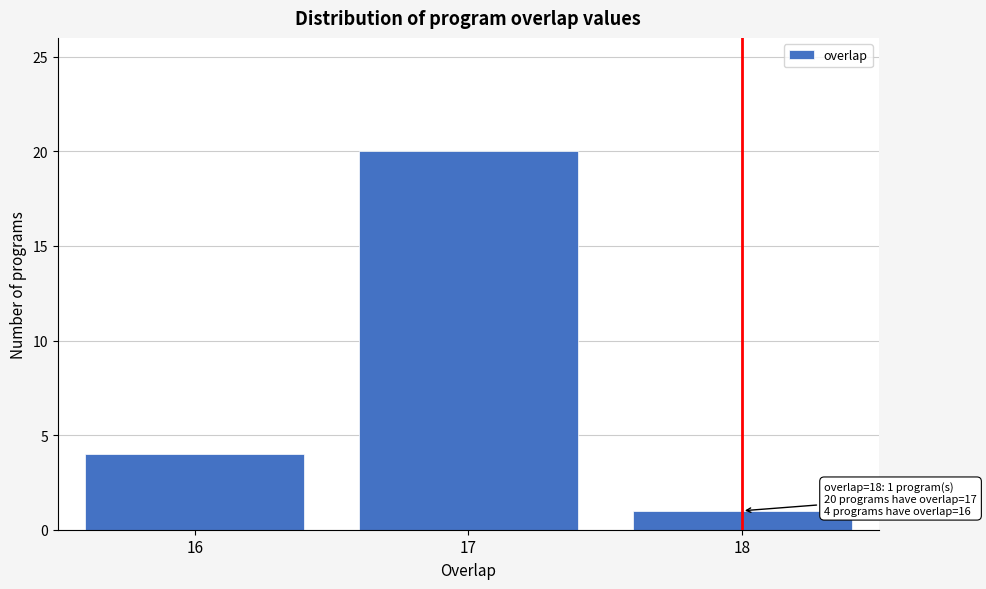

Reading left to right, what are all the values shown in this chart?

16=4	17=20	18=1